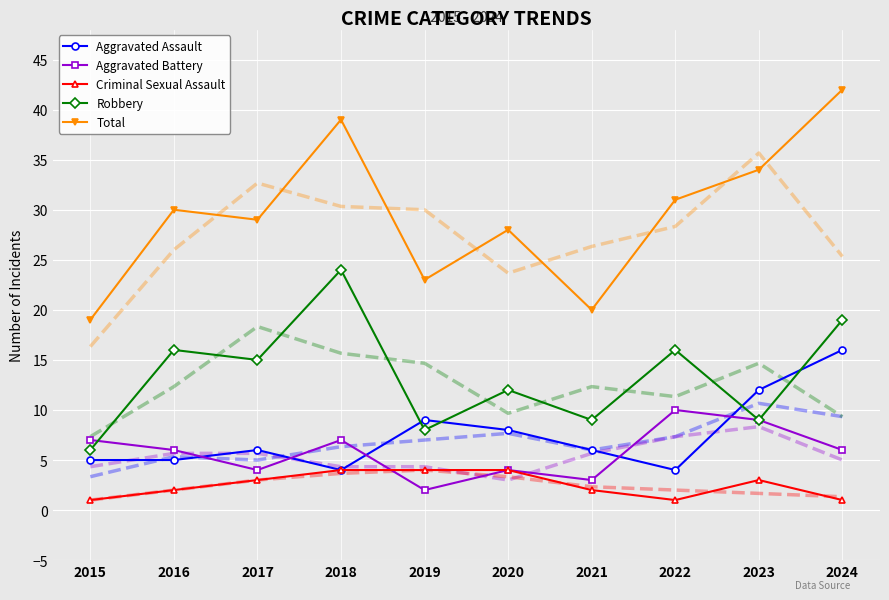

Is it true that Total equals 13 at 2015?

False